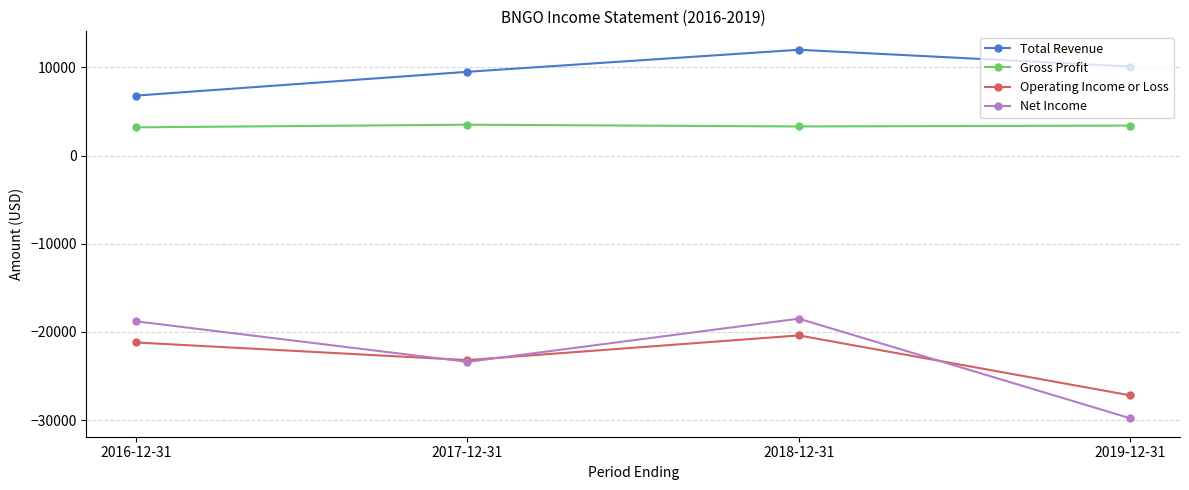

Which label corresponds to the smallest value in the chart?

2019-12-31